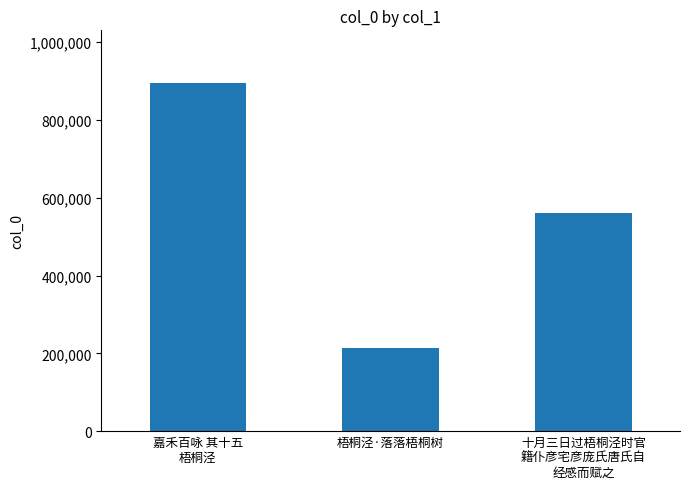

Reading left to right, what are all the values shown in this chart?

嘉禾百咏 其十五
梧桐泾=896108	梧桐泾·落落梧桐树=213554	十月三日过梧桐泾时官
籍仆彦宅彦庞氏唐氏自
经感而赋之=562039